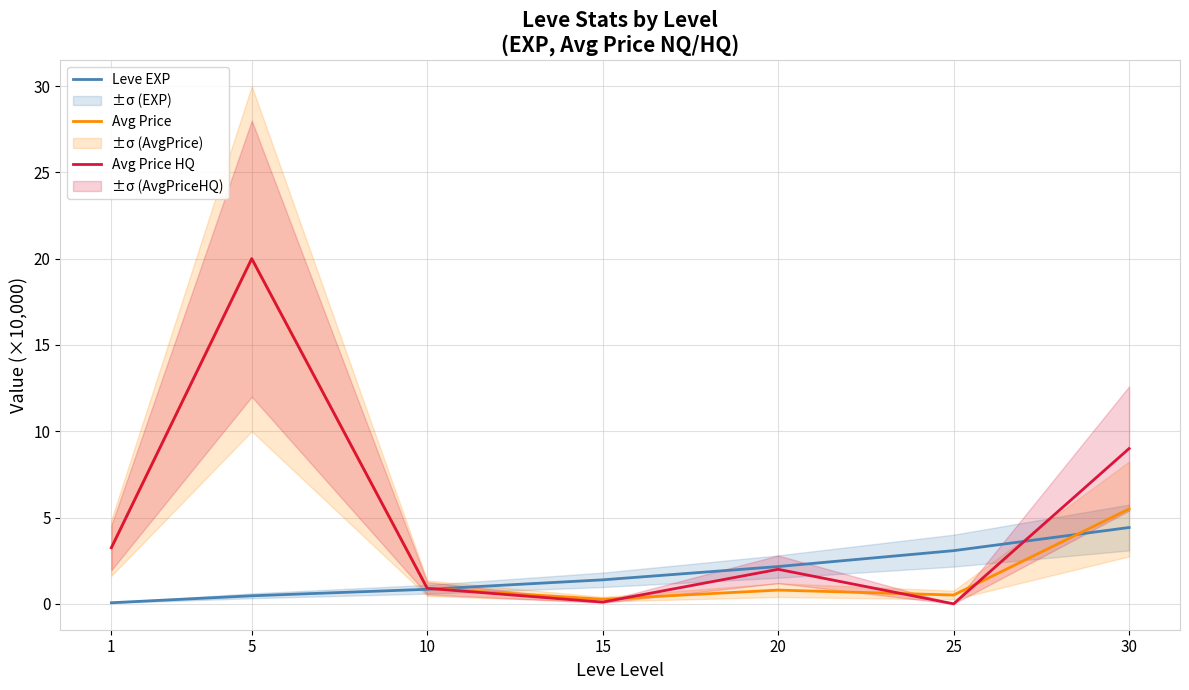

How many lines are shown in the chart?

3